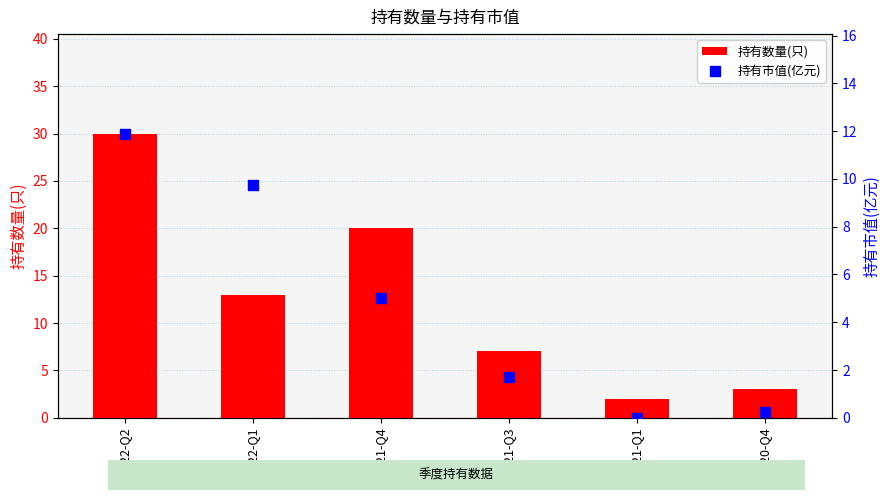

What are all the series names shown in the legend?

持有数量(只), 持有市值(亿元)